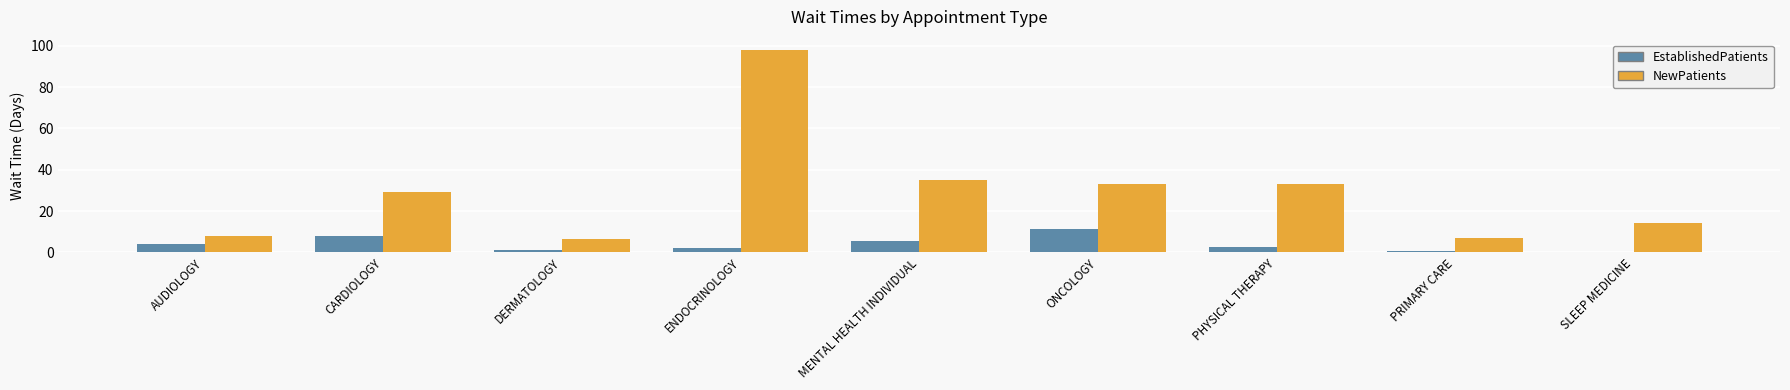

True or false: EstablishedPatients has a value of 4.1 at AUDIOLOGY.

True